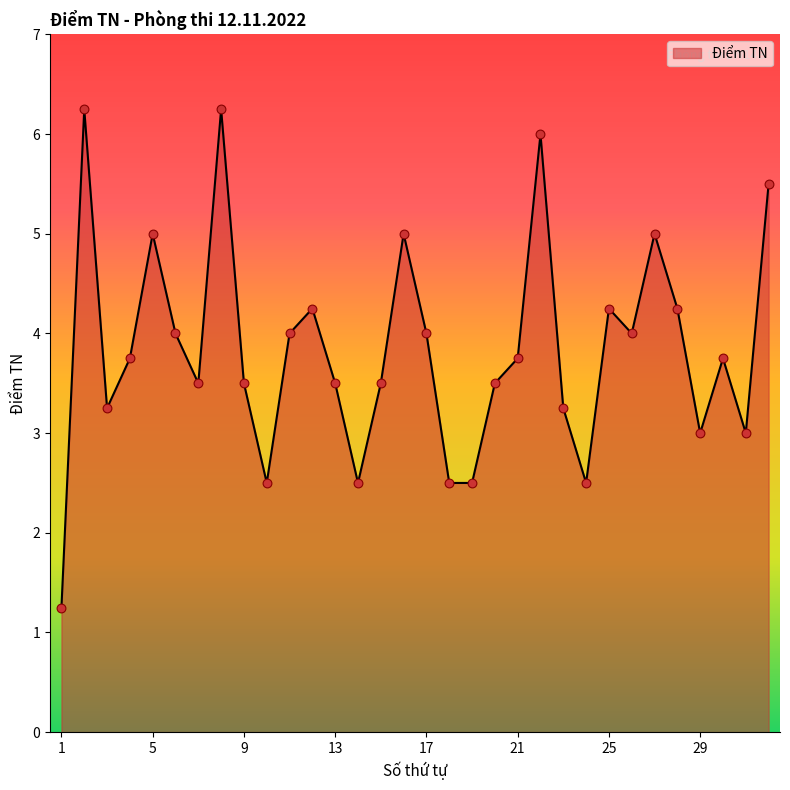

What is the difference between the maximum and minimum values?

5.0